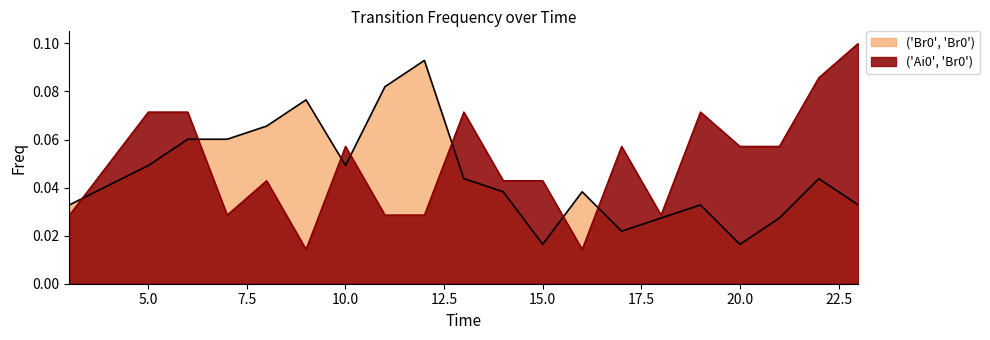

Which series ends up on top after the final intersection of ('Br0', 'Br0') and ('Ai0', 'Br0')?

('Ai0', 'Br0')